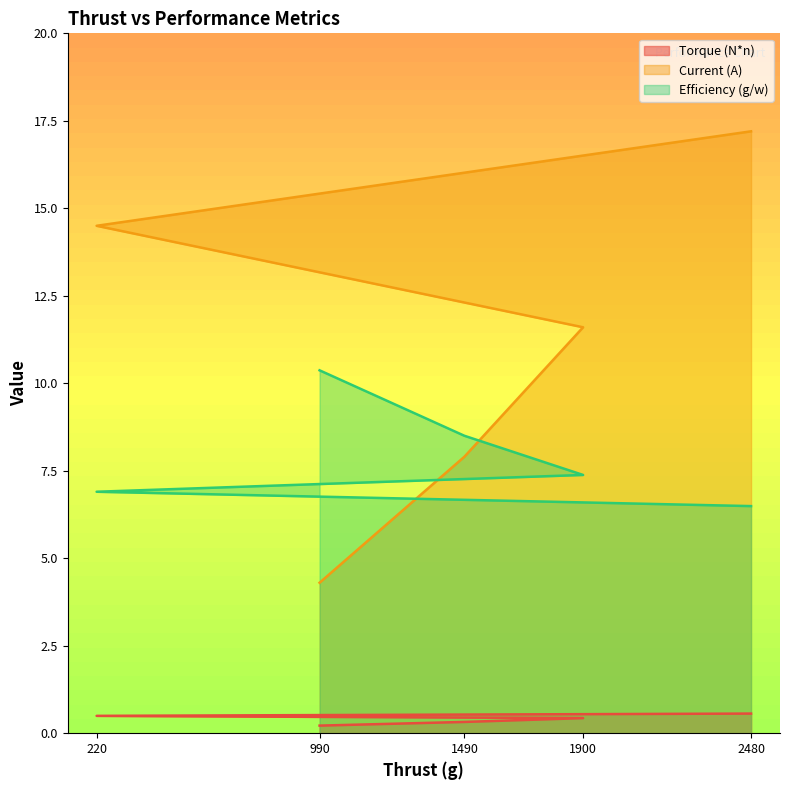

True or false: Torque (N*n) and Current (A) cross at least once.

False